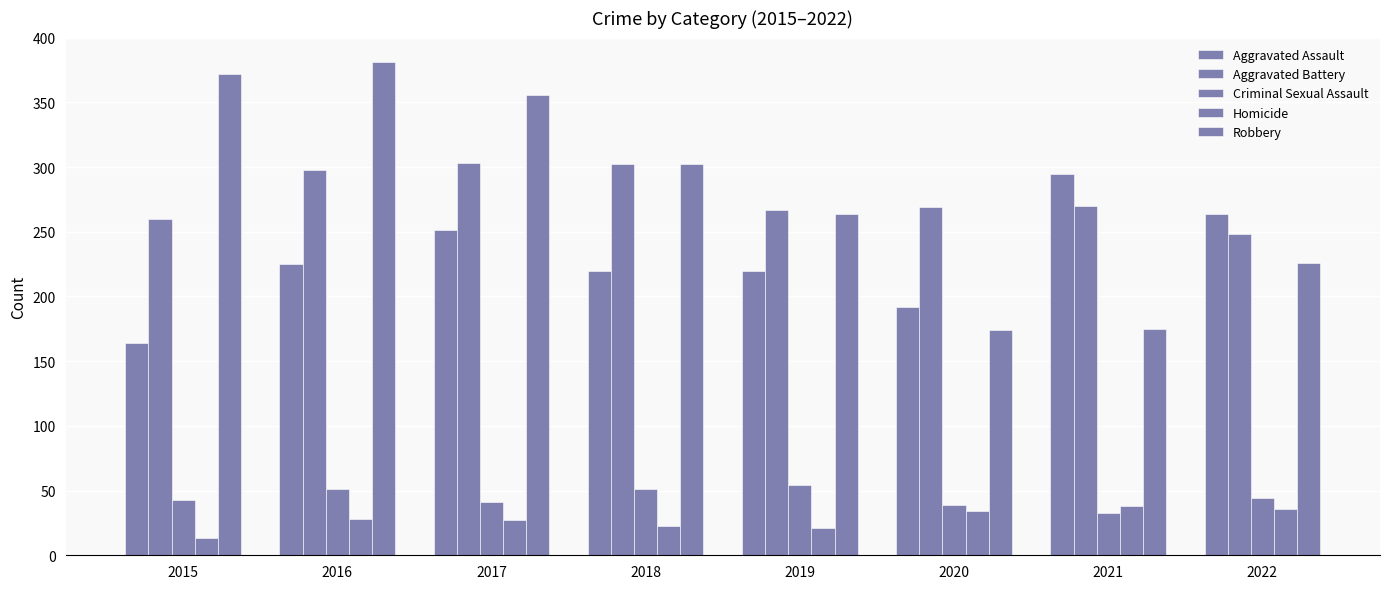

Which series has the widest spread of values?

Robbery